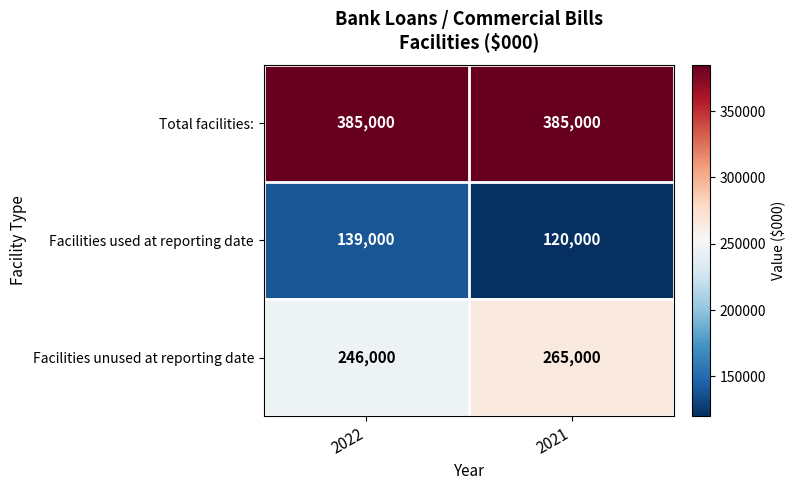

What is the sum of all Facilities unused at reporting date values?

511000